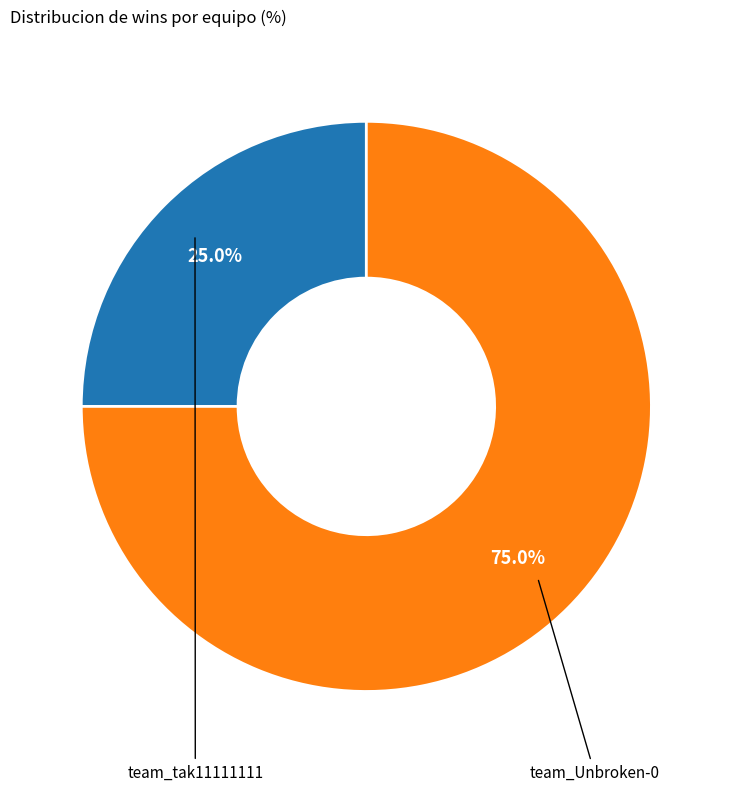

Does any single category account for the majority?

Yes